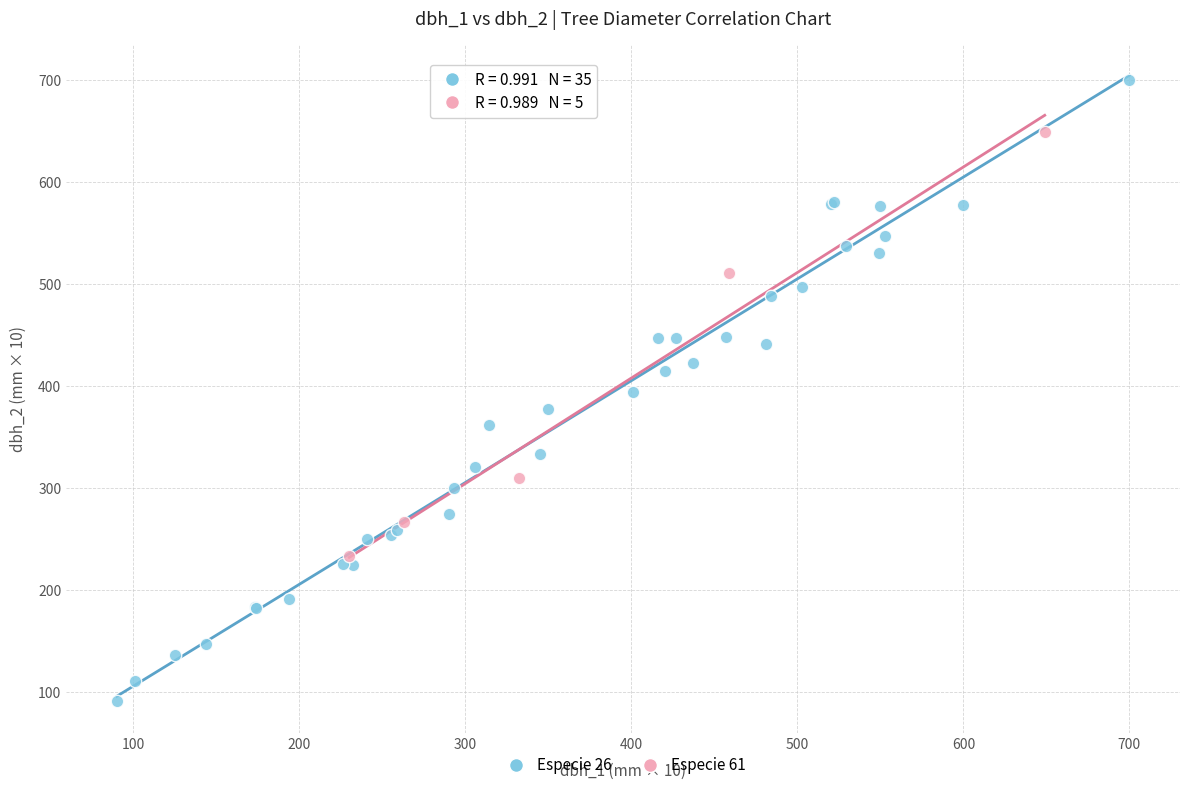

Which series contains the highest Y value?

Especie 26